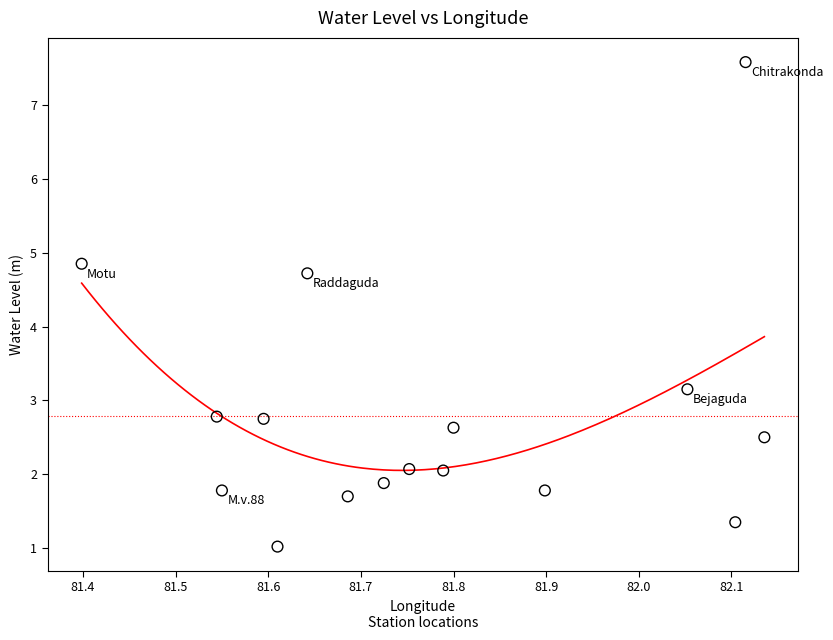

What is the range of Y values (max minus min)?

6.6